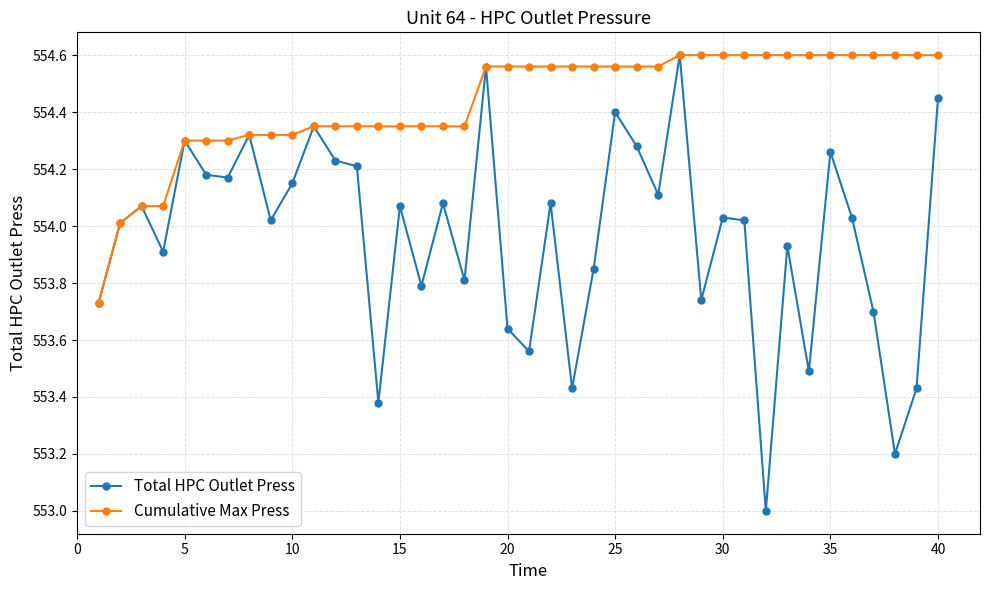

What are all the series names shown in the legend?

Total HPC Outlet Press, Cumulative Max Press